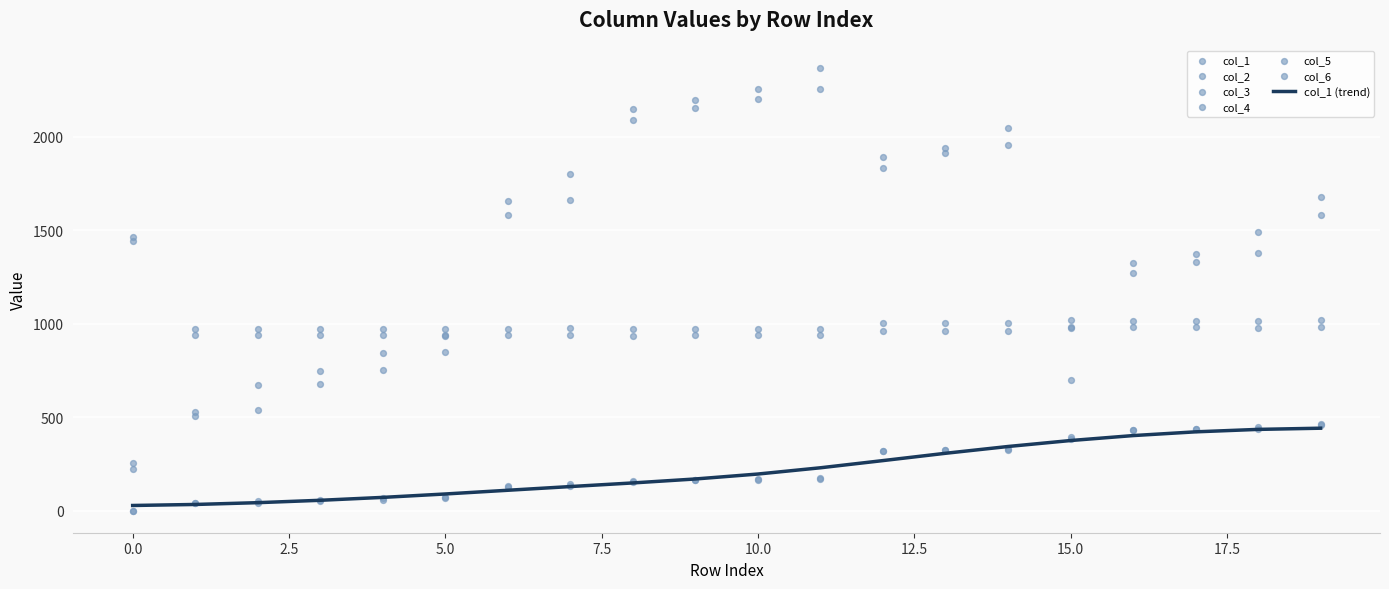

What are all the series names shown in the legend?

col_1, col_2, col_3, col_4, col_5, col_6